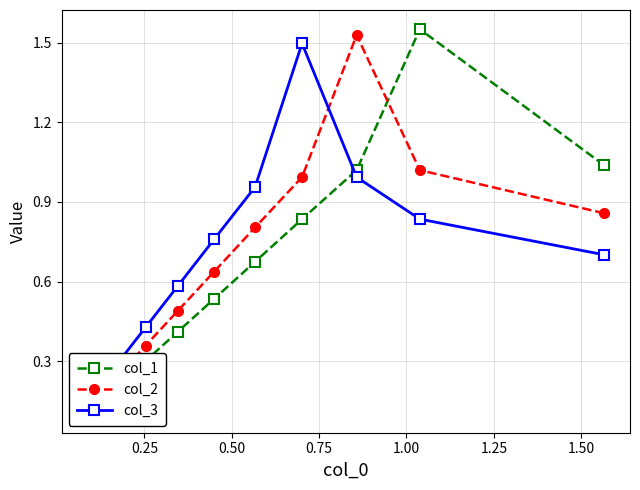

In col_3, how many points are higher than both neighbors (excluding endpoints)?

1